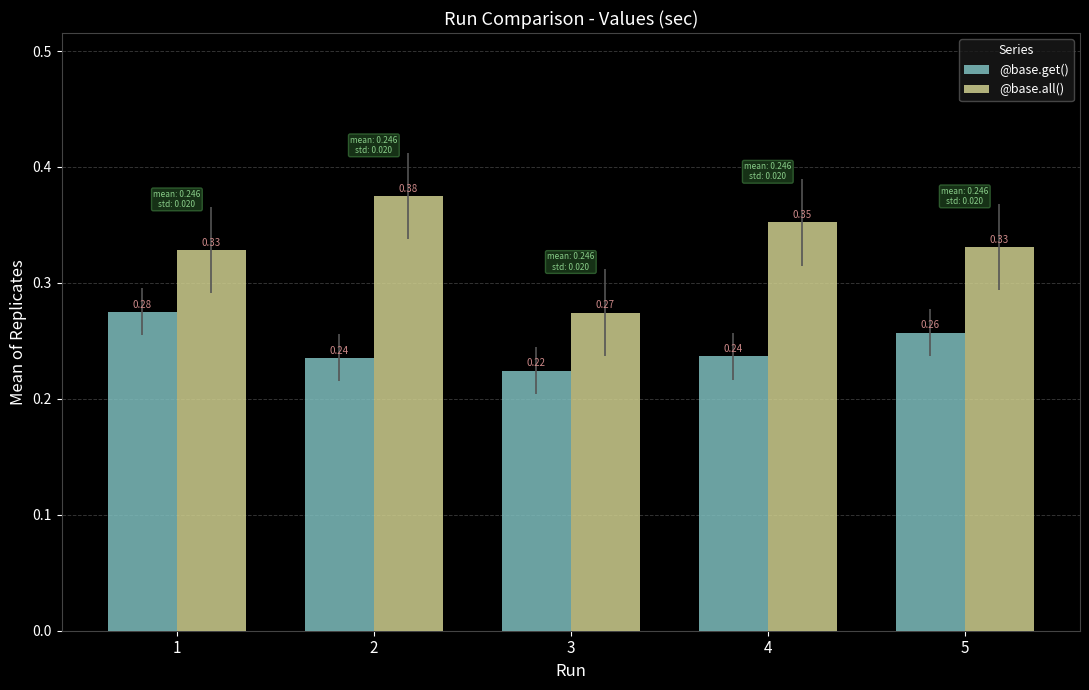

Which series has the largest range (max minus min)?

@base.all()